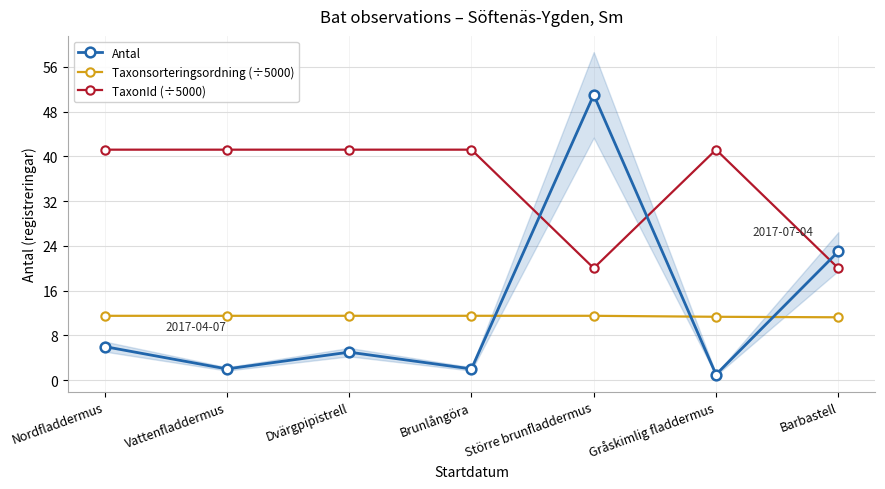

What is the smallest value displayed?

1.0